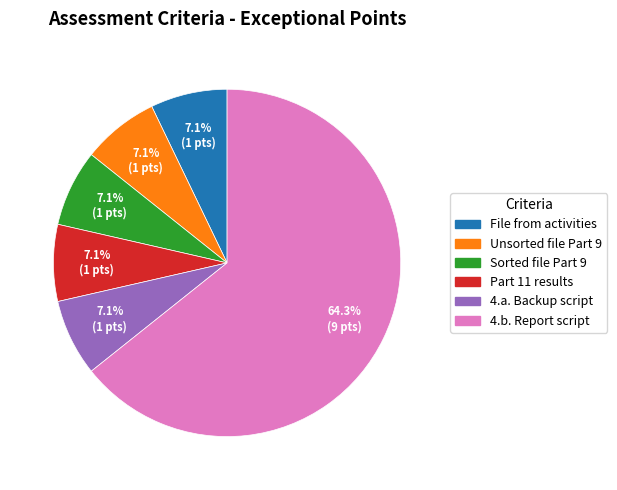

Does any single category account for the majority?

Yes